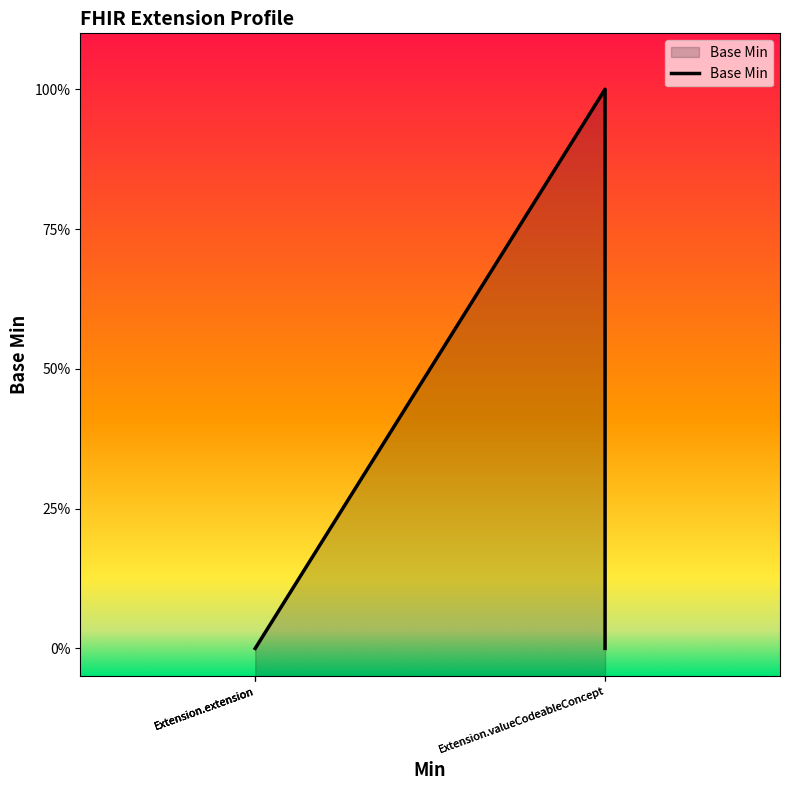

What is the sum of all values?

1